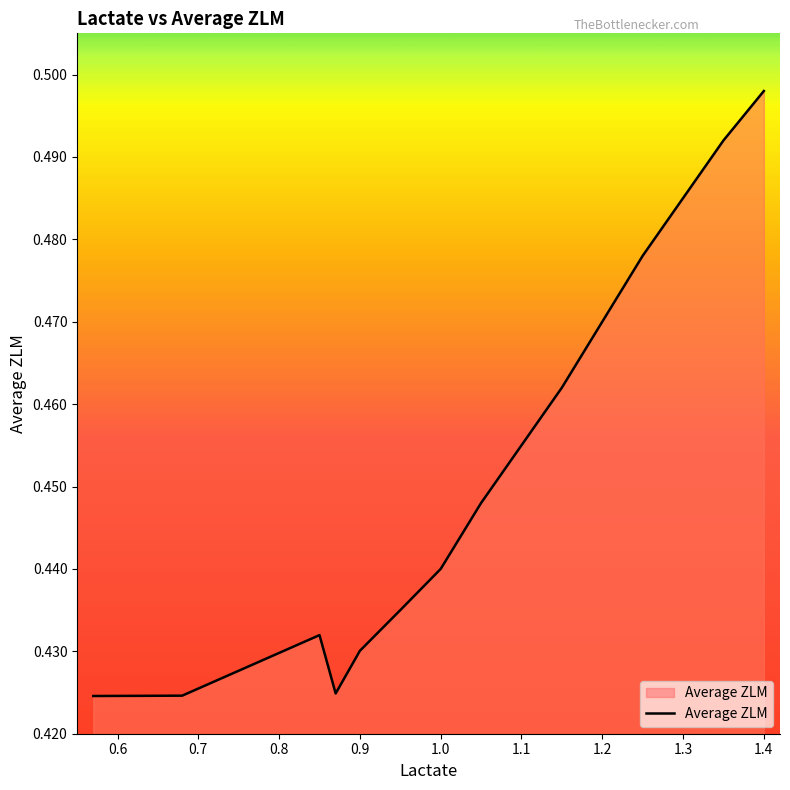

Does the chart have visible grid lines?

No